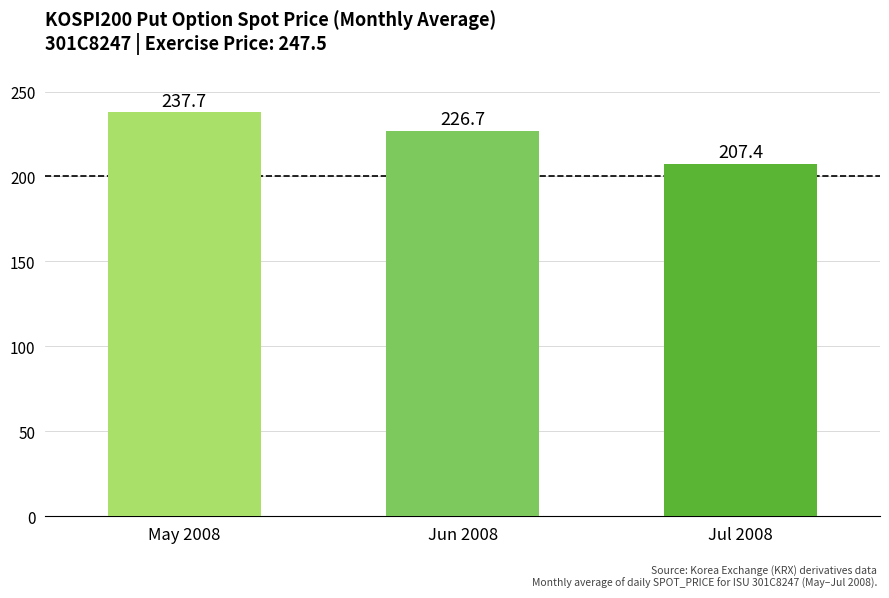

Count the number of data series in this chart.

1